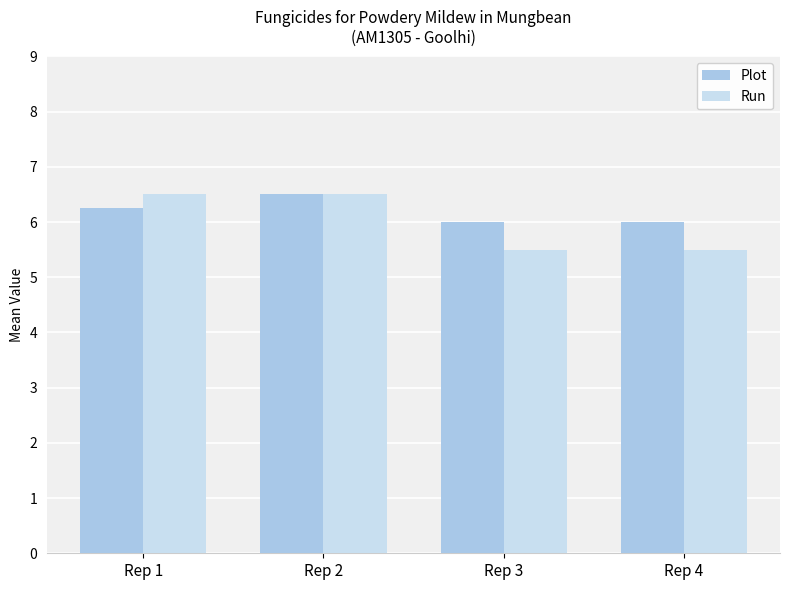

Which series has the largest total across all categories?

Plot